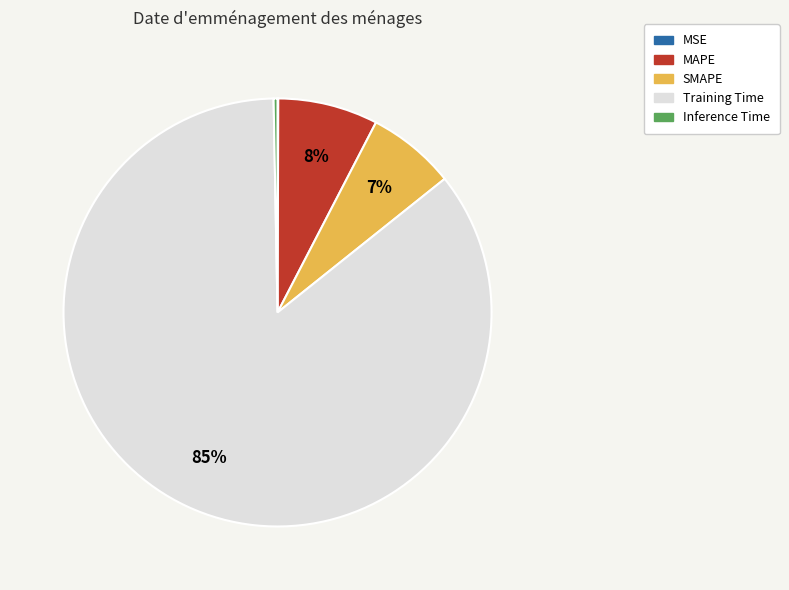

Is there any slice that represents more than half of the pie?

Yes